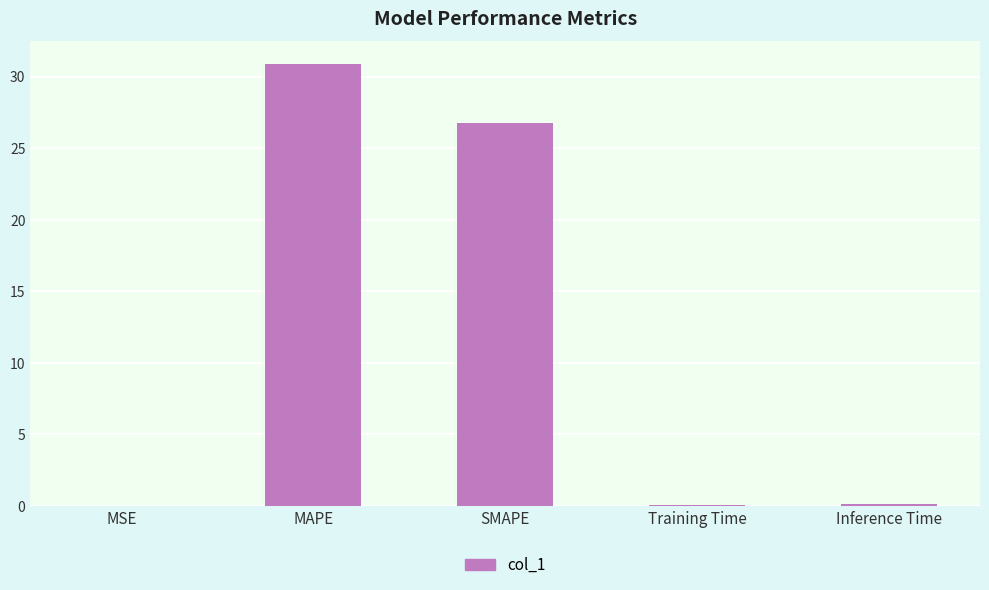

What is the average value?

11.6